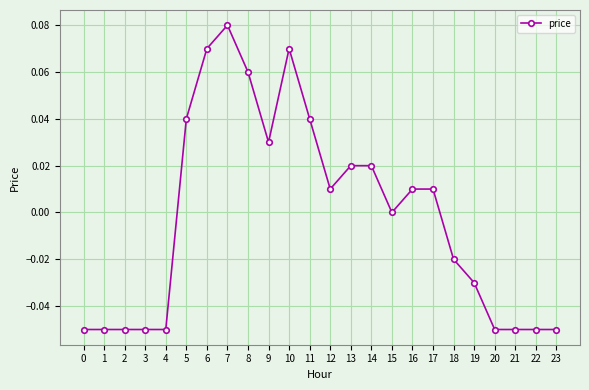

How many series are shown in this chart?

1